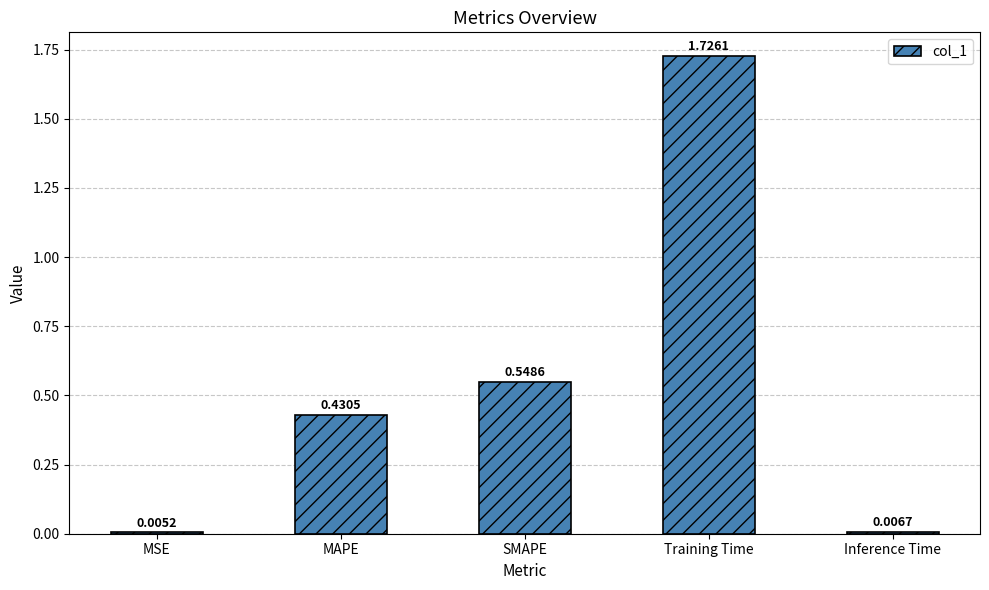

What is the change in value from SMAPE to Inference Time?

-0.5